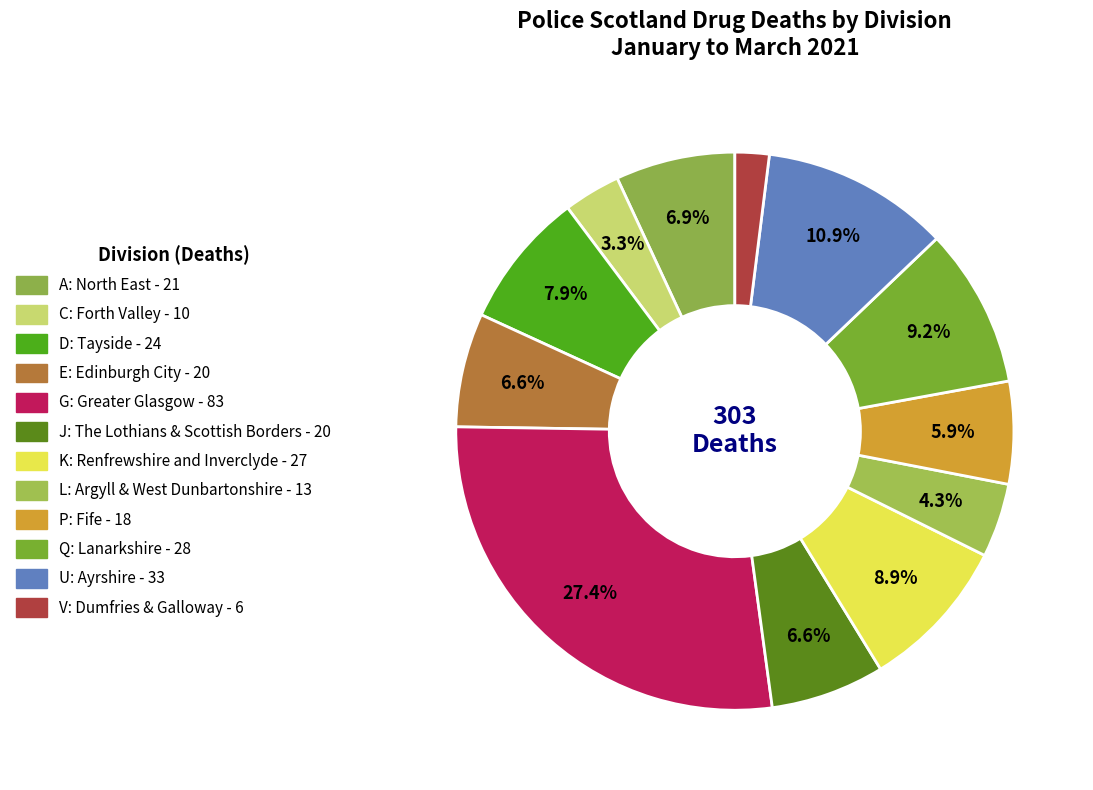

To the nearest percent, what is the difference between the C: Forth Valley and P: Fife slice percentages?

3%